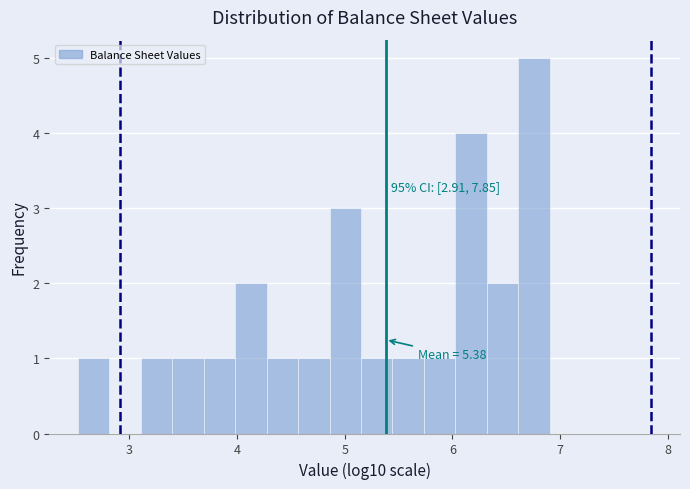

Around what value on the x-axis is the tallest bar? Give the approximate position of its centre, as read against the axis.

6.8